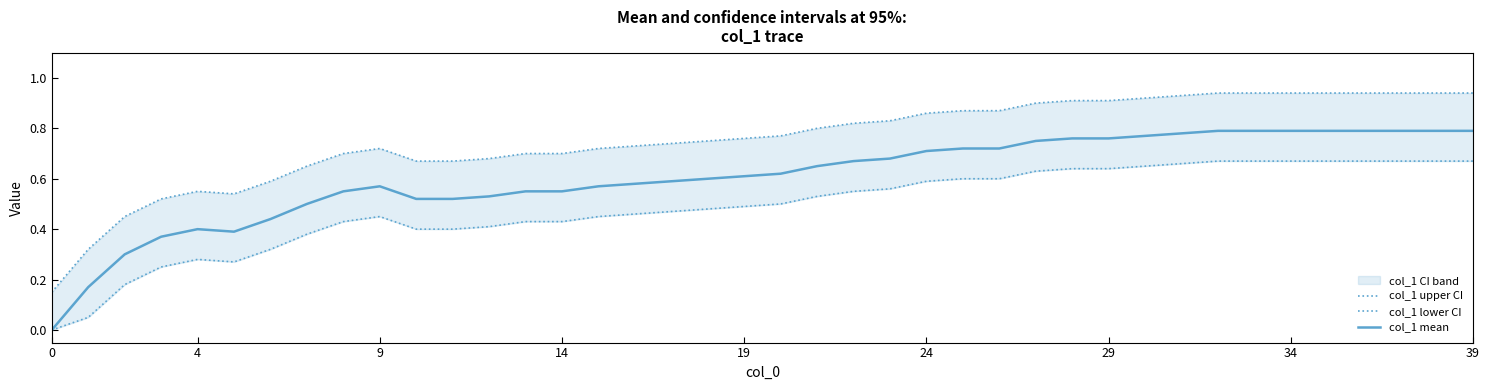

True or false: col_1 upper CI has more than 2 points higher than both neighbors.

False